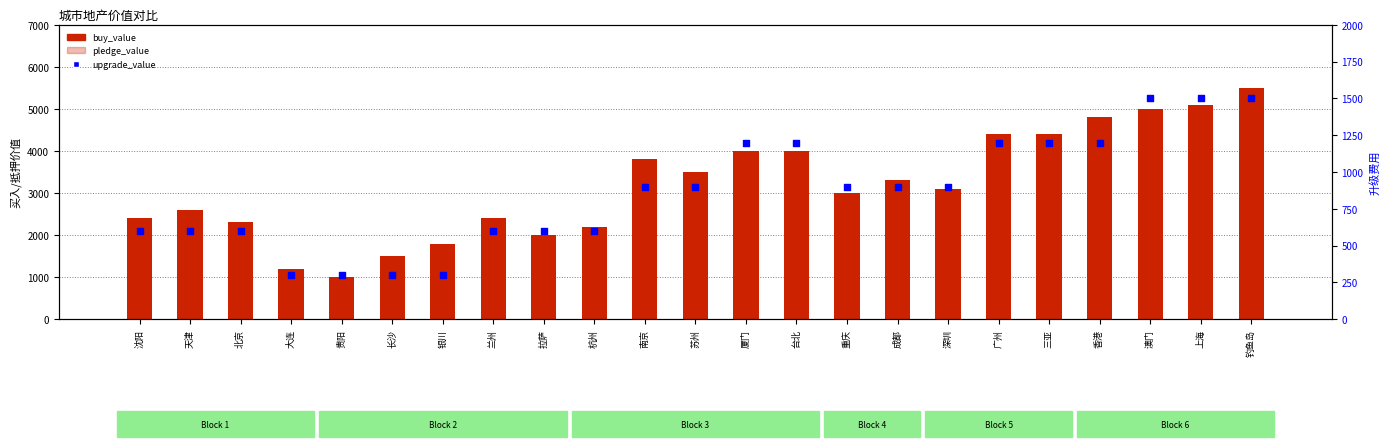

Which series reaches the minimum Y coordinate?

upgrade_value